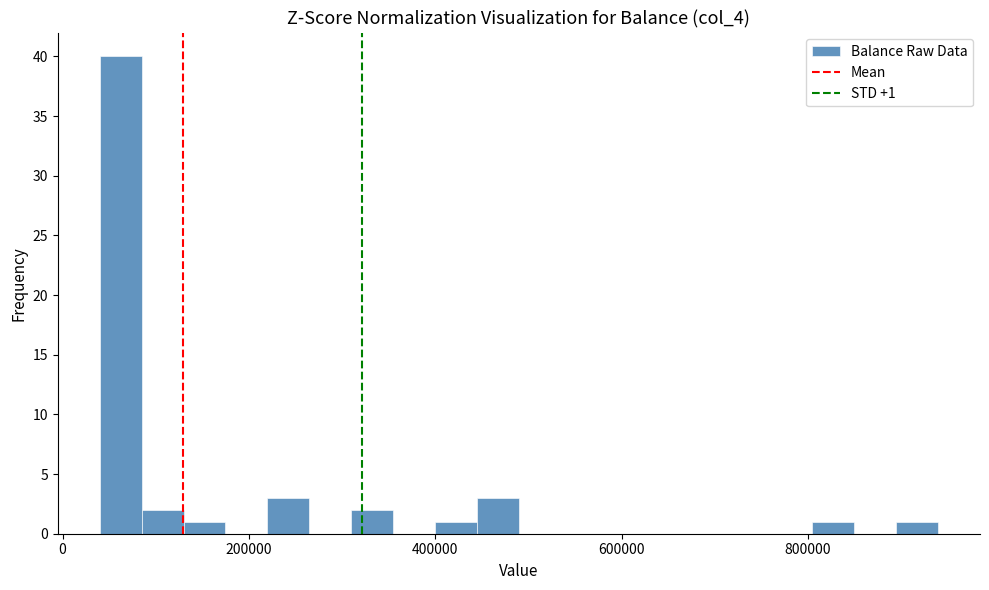

Read against the x-axis, roughly where is the centre of the tallest bar?

60000